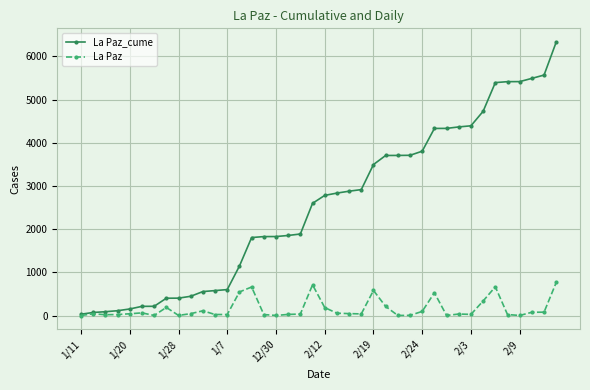

What is the average value of the La Paz_cume series?

2560